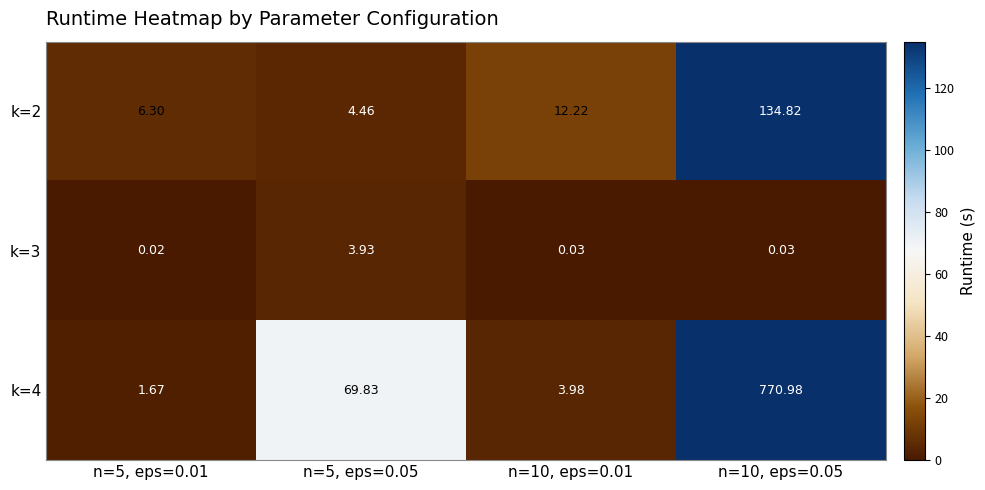

Is the value of k=3 at n=5, eps=0.05 greater than the value of k=2 at n=10, eps=0.01?

No